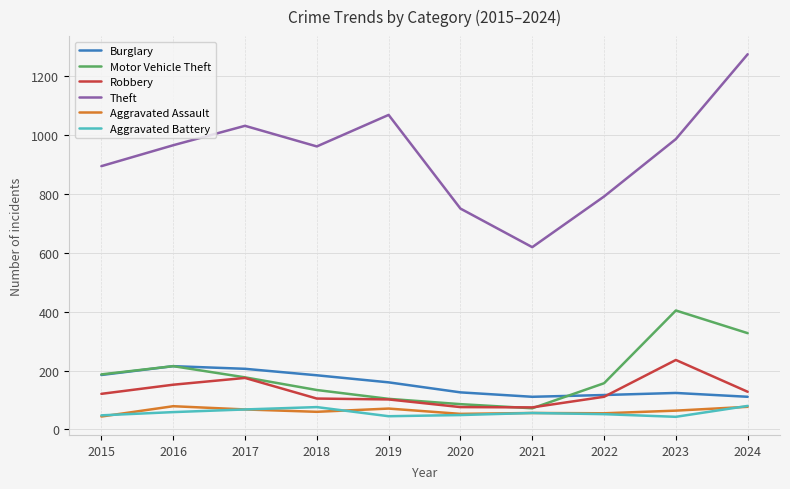

What are all the series names shown in the legend?

Burglary, Motor Vehicle Theft, Robbery, Theft, Aggravated Assault, Aggravated Battery